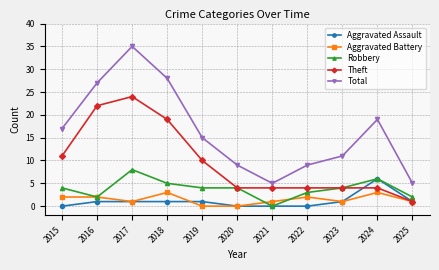

Where is the first local maximum for Total?

2017